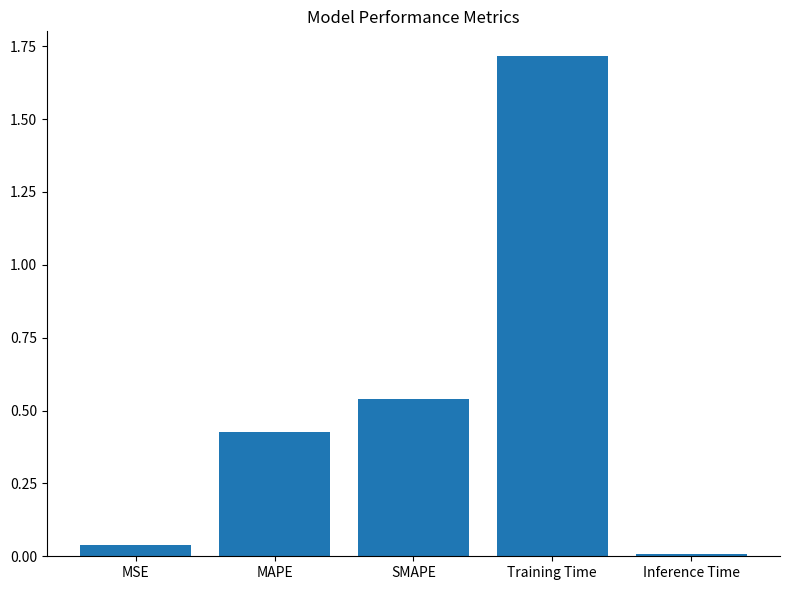

What is the sum of all values?

2.7